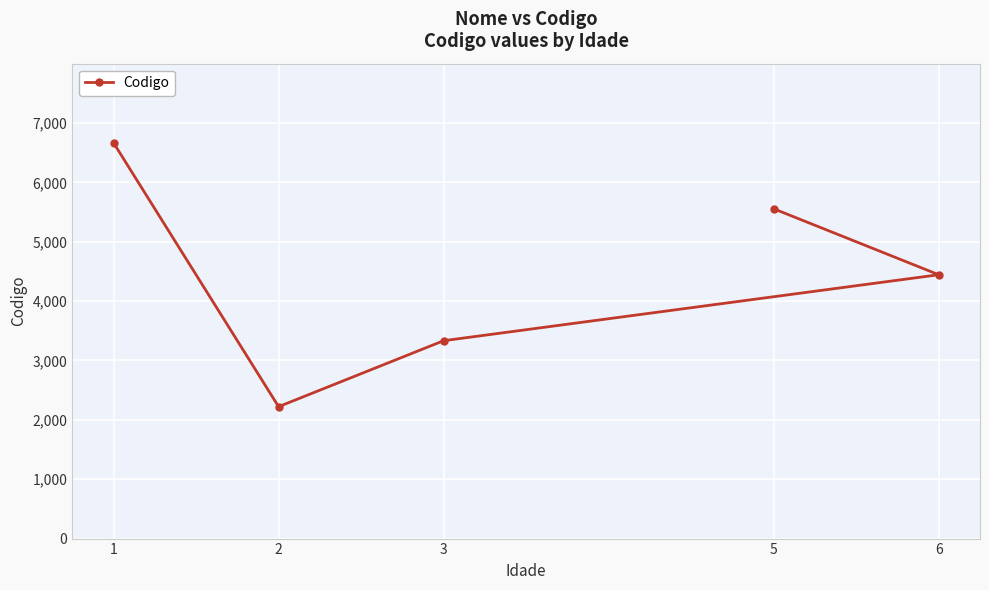

What is the label of the 1st point from the left?

1